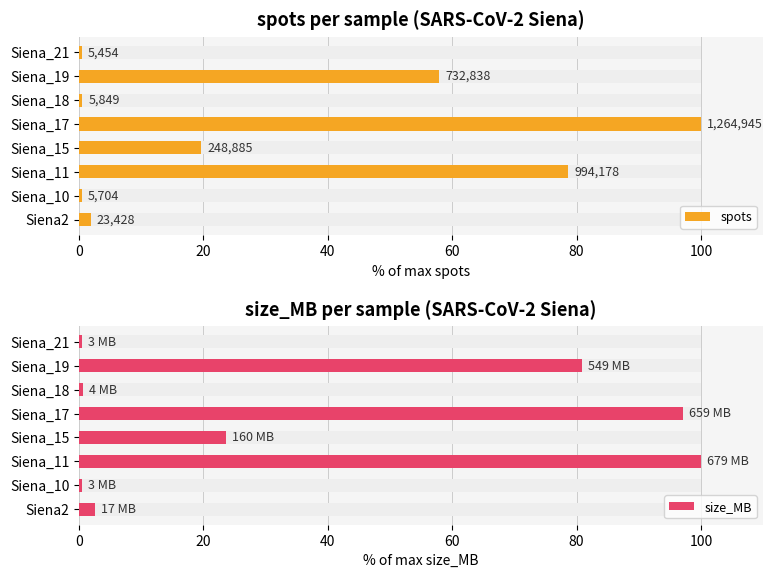

Reading left to right, list all the values displayed in this chart.

spots: 1.9	0.5	78.6	19.7	100.0	0.5	57.9	0.4
size_MB: 2.5	0.4	100.0	23.6	97.1	0.6	80.9	0.4